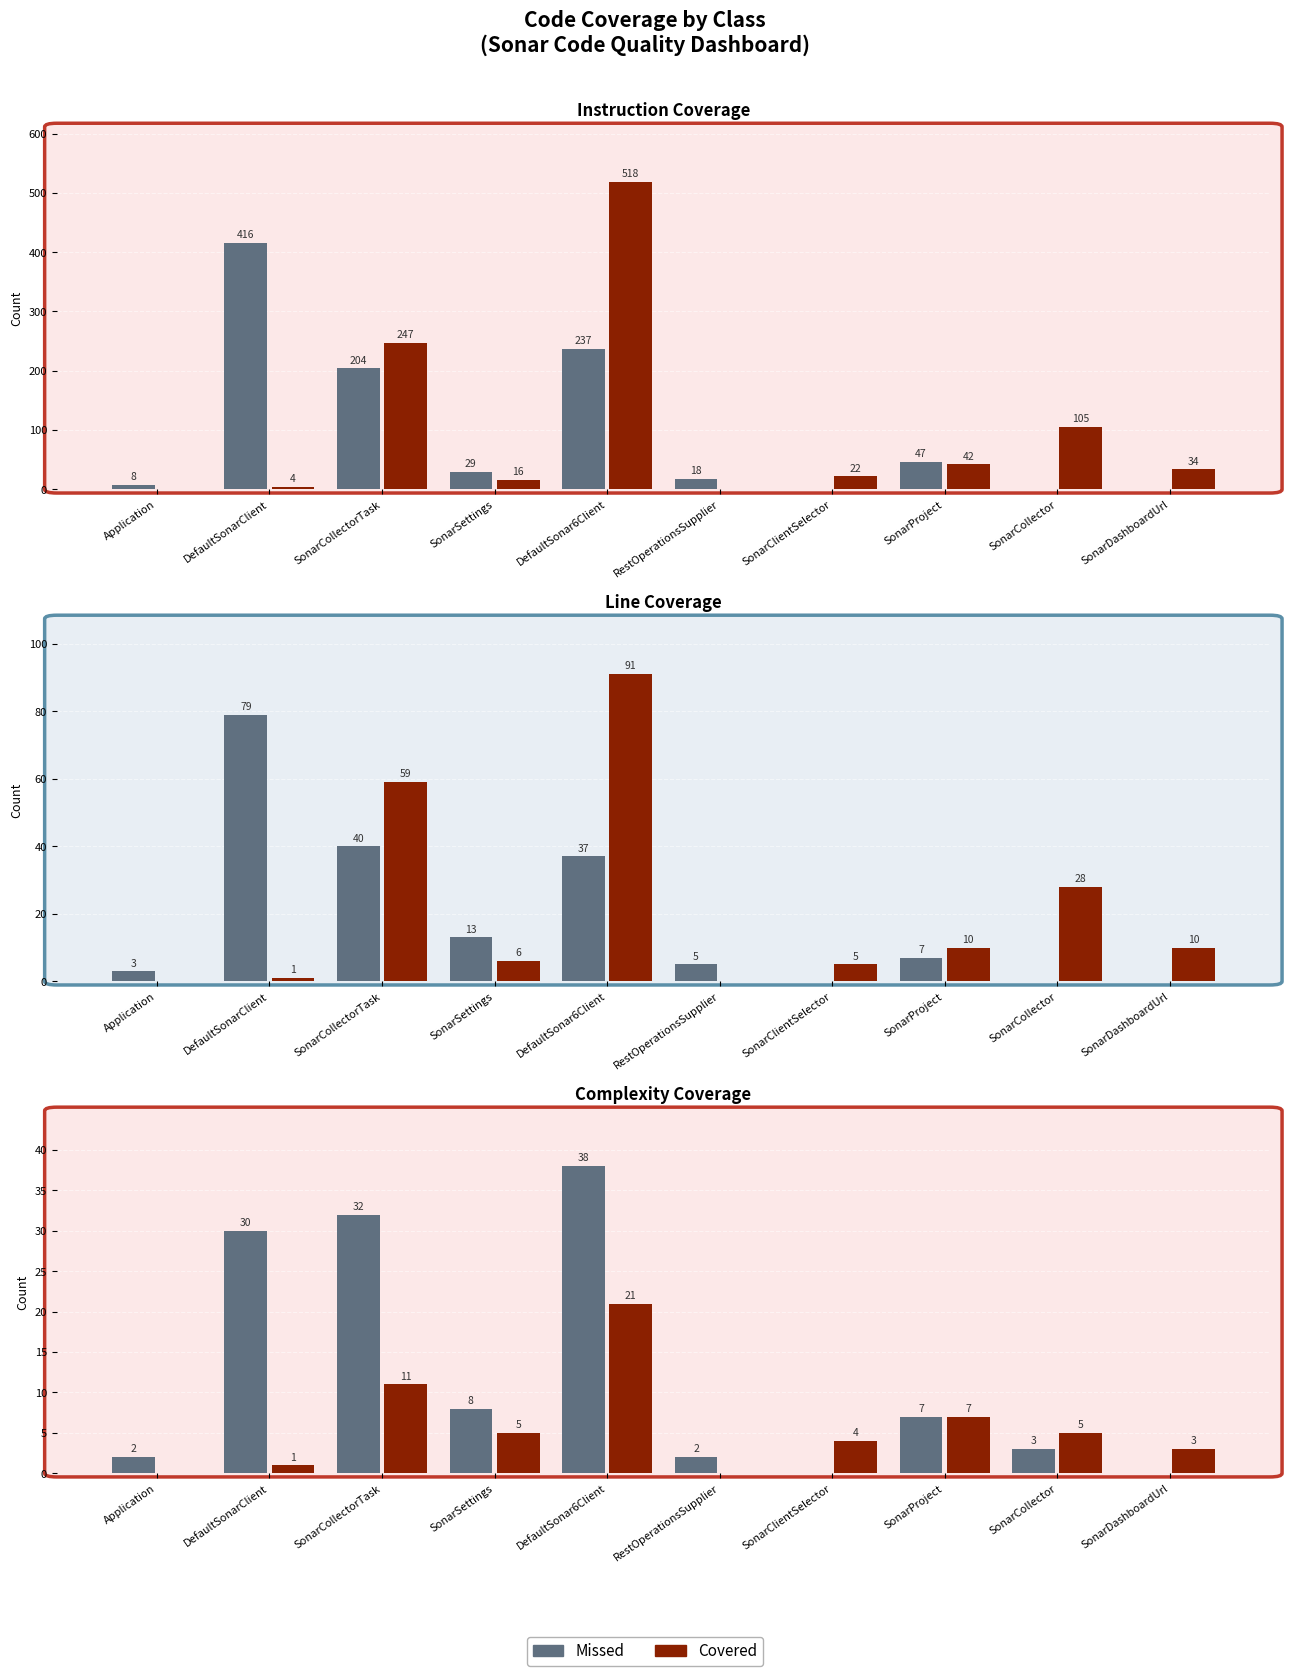

Between DefaultSonarClient and SonarCollectorTask, which is larger?

SonarCollectorTask